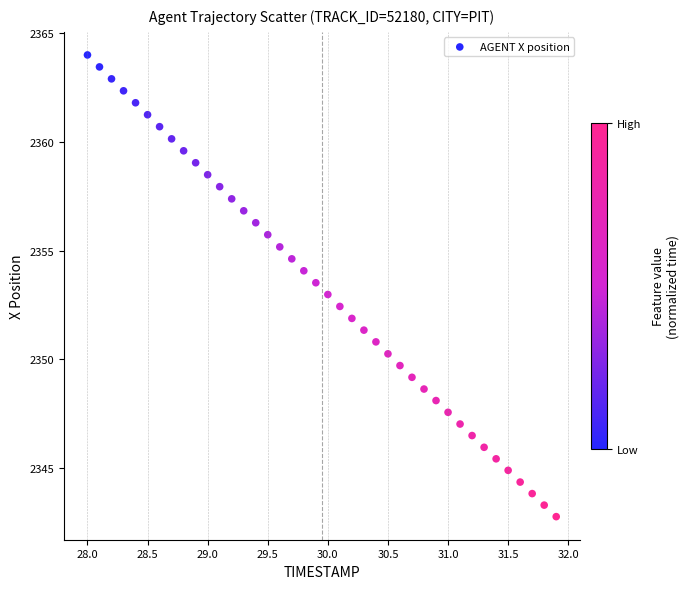

What is the range of X values (max minus min)?

3.9